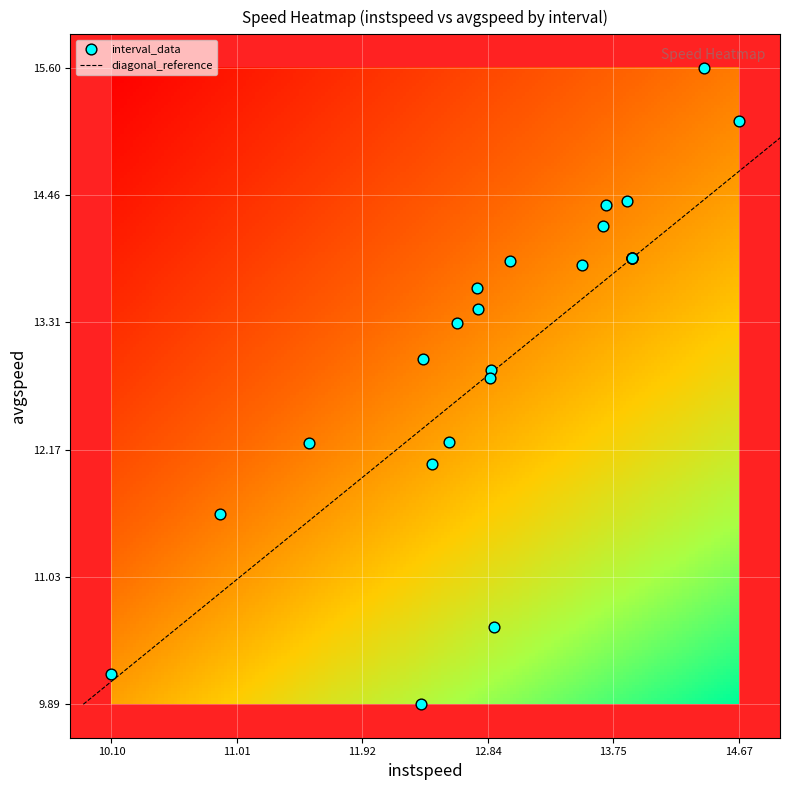

What is the average value?

13.1